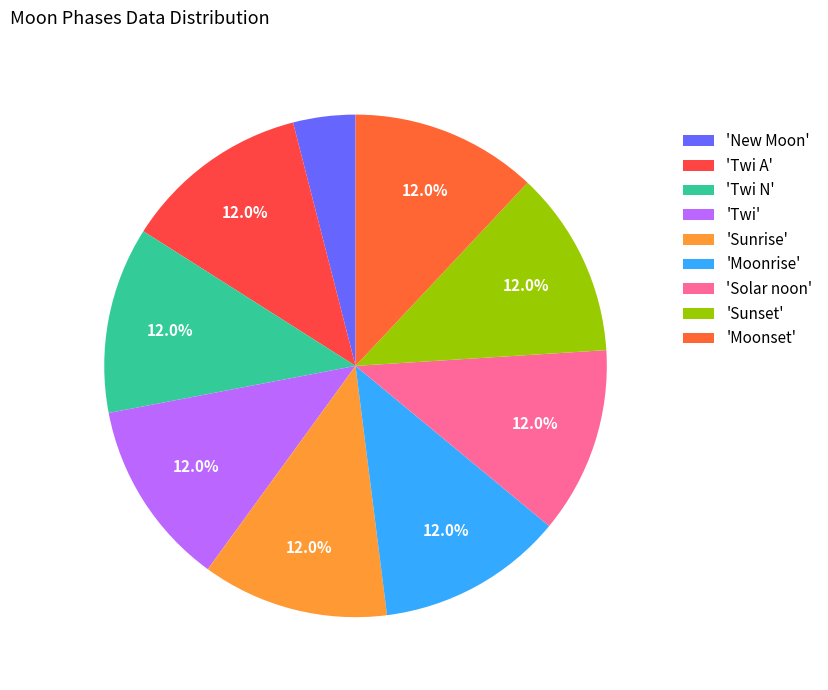

How many segments does this pie chart have?

9